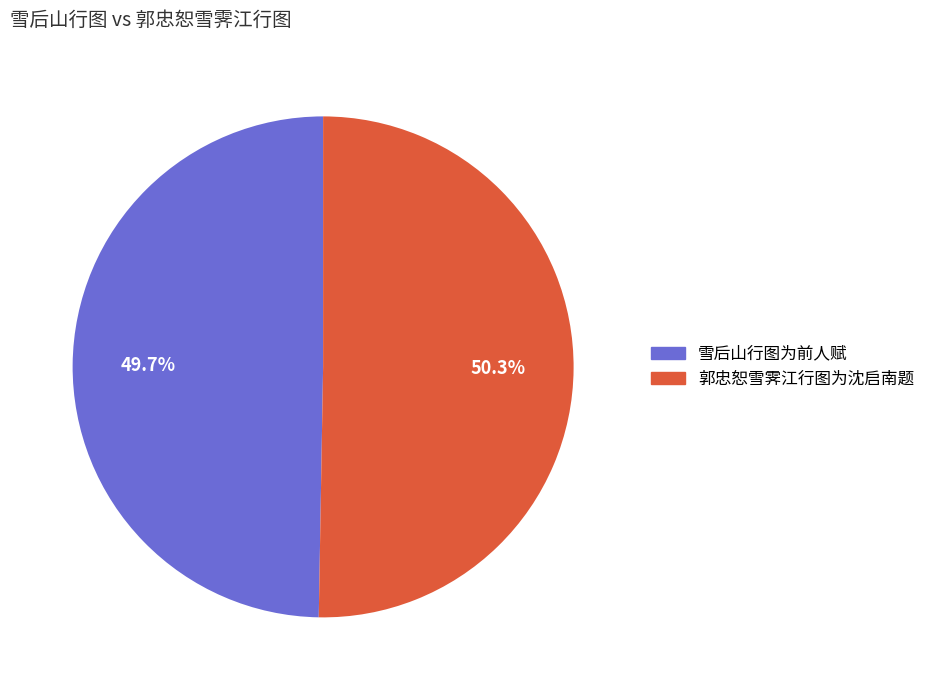

Approximately how many times larger is the value at 雪后山行图为前人赋 compared to 郭忠恕雪霁江行图为沈启南题?

1.0